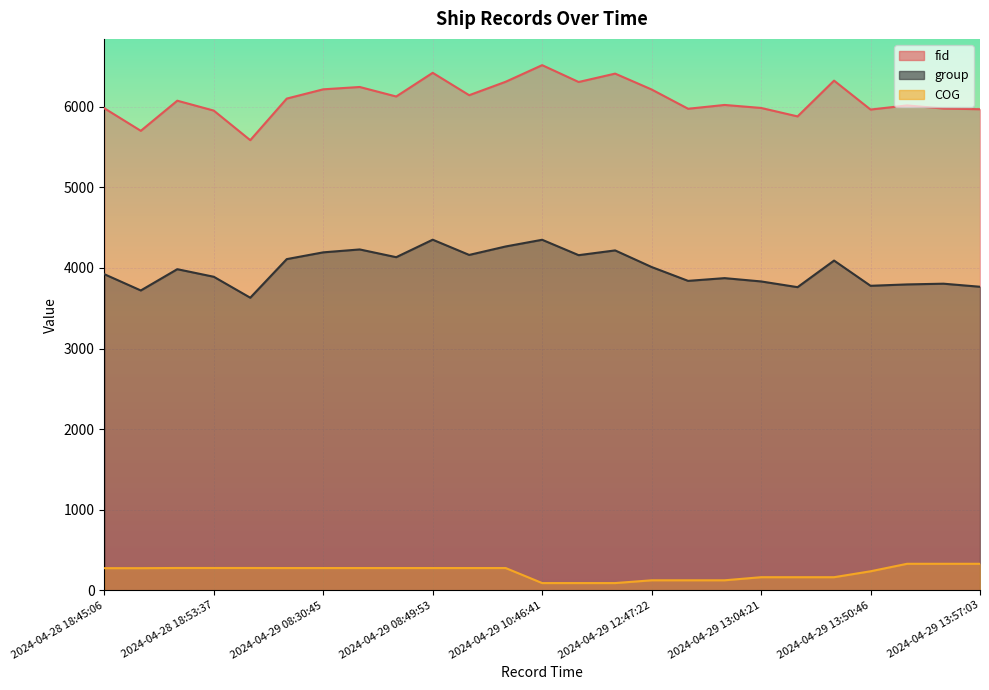

How many values in the group series exceed 3985?

12